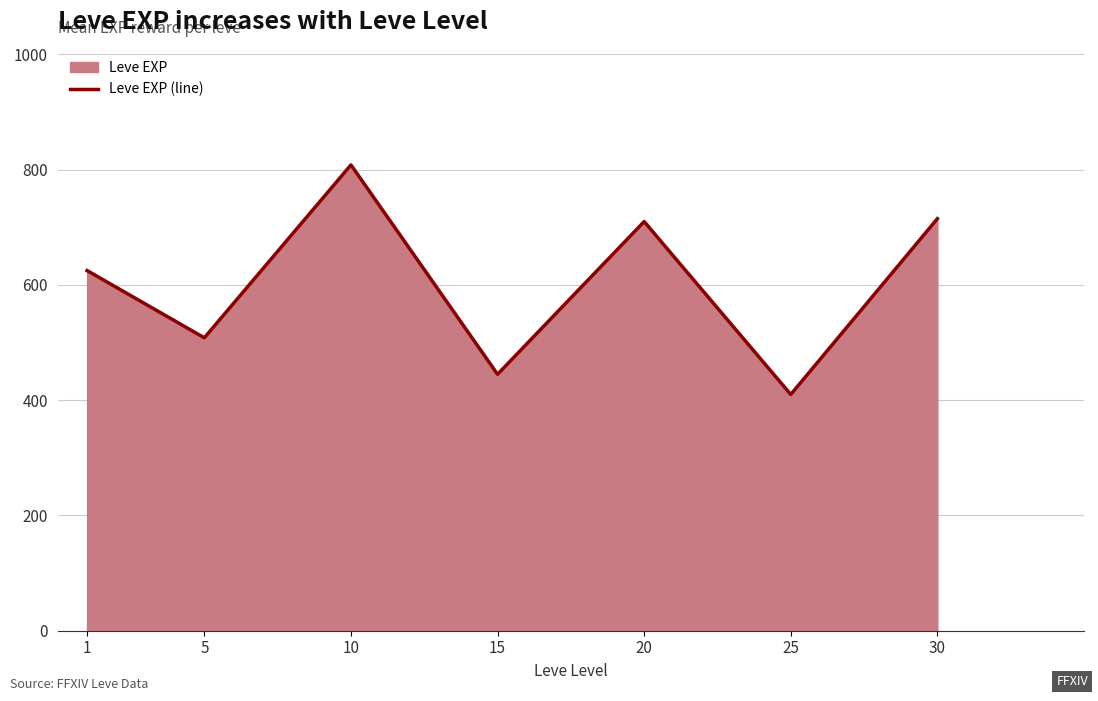

Reading right to left, extract all data points from this chart.

30=715.0	25=410.0	20=710.0	15=445.0	10=808.3	5=508.3	1=625.0